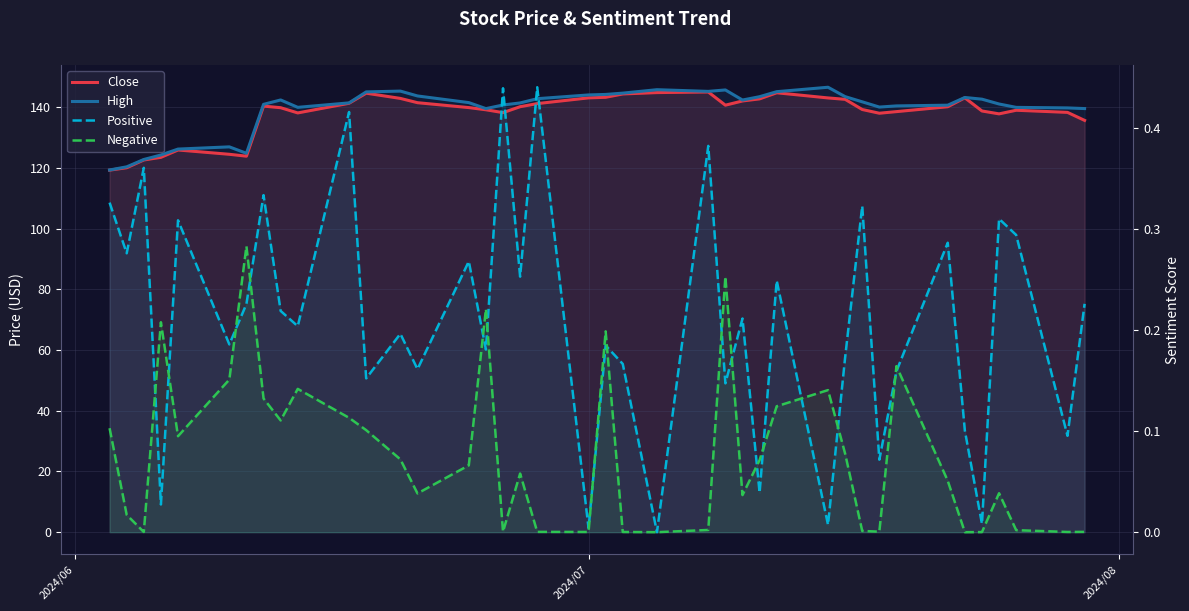

Reading left to right, what are all the values shown in this chart?

Close: 119.3	120.1	122.6	123.5	125.9	124.5	123.9	140.4	139.8	138.1	141.3	144.6	142.9	141.5	139.9	139.2	138.2	140.2	141.2	143.1	143.3	144.4	144.8	145.0	140.7	142.1	142.8	144.8	143.1	142.6	139.3	138.0	138.6	140.2	143.1	138.8	137.8	139.0	138.3	135.7
High: 119.3	120.4	122.8	124.3	126.2	127.0	124.8	141.0	142.4	140.0	141.4	145.1	145.3	143.7	141.5	139.6	140.7	141.4	142.8	144.1	144.2	144.7	145.8	145.2	145.7	142.4	143.5	145.1	146.6	143.5	141.8	140.1	140.4	140.7	143.2	142.7	141.1	140.0	139.8	139.6
Positive: 0.3	0.3	0.4	0.0	0.3	0.2	0.2	0.3	0.2	0.2	0.4	0.2	0.2	0.2	0.3	0.2	0.4	0.3	0.4	0.0	0.2	0.2	0.0	0.4	0.1	0.2	0.0	0.2	0.0	0.2	0.3	0.1	0.2	0.3	0.1	0.0	0.3	0.3	0.1	0.2
Negative: 0.1	0.0	0.0	0.2	0.1	0.2	0.3	0.1	0.1	0.1	0.1	0.1	0.1	0.0	0.1	0.2	0.0	0.1	0.0	0.0	0.2	0.0	0.0	0.0	0.3	0.0	0.1	0.1	0.1	0.1	0.0	0.0	0.2	0.1	0.0	0.0	0.0	0.0	0.0	0.0